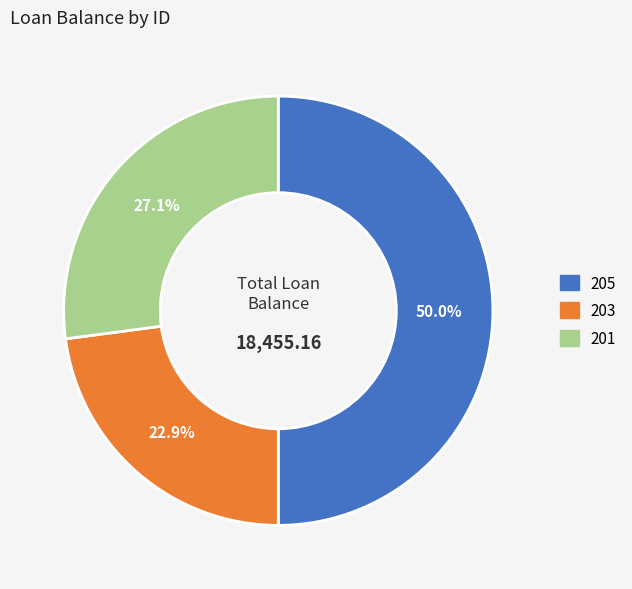

Is the sum of 205 and 201 greater than half?

Yes